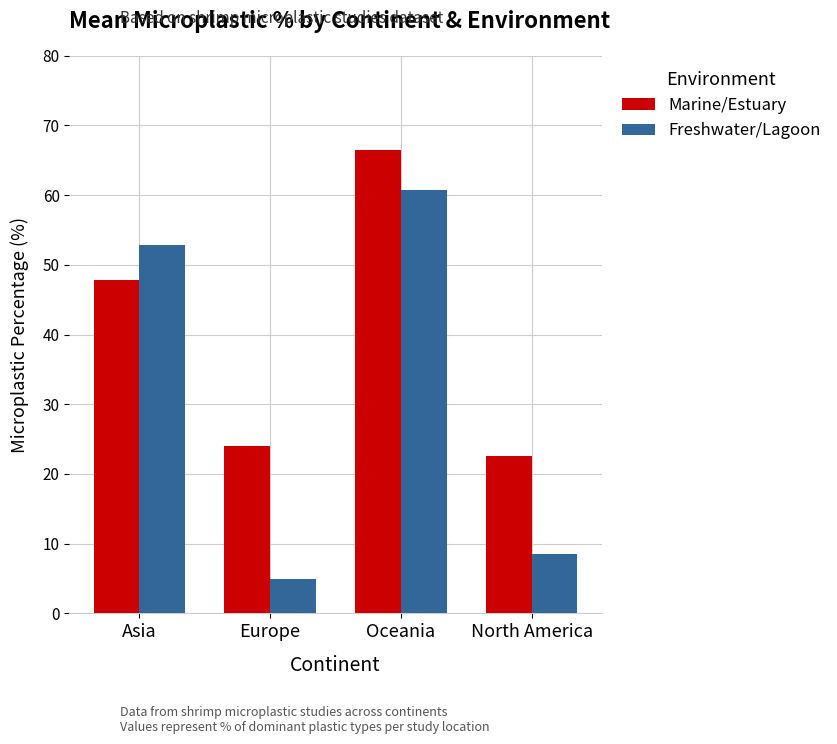

How many data points in Marine/Estuary are less than 47?

2